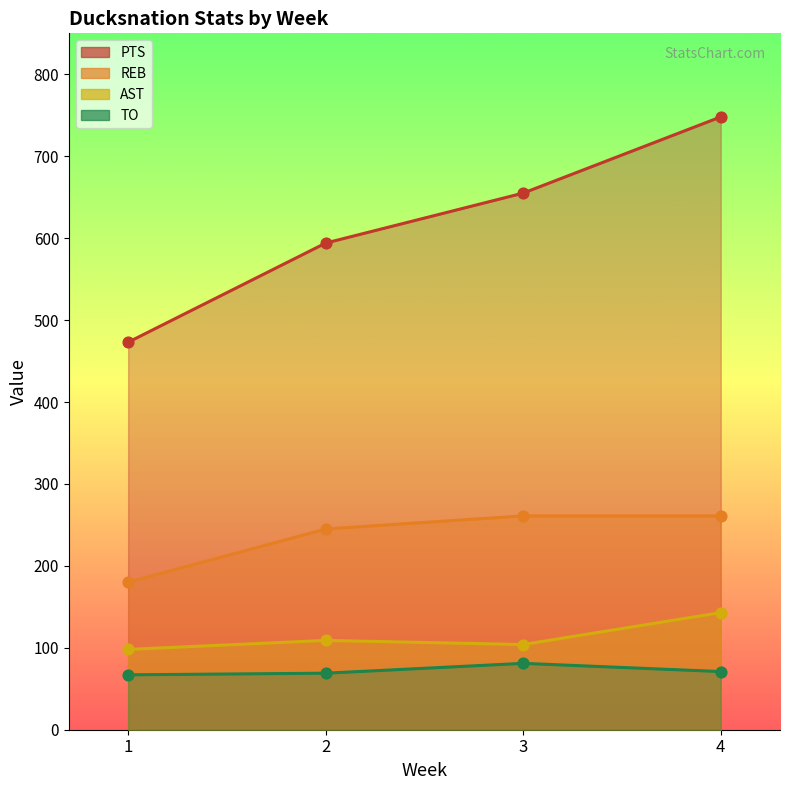

Which series has the widest spread of Y values?

PTS